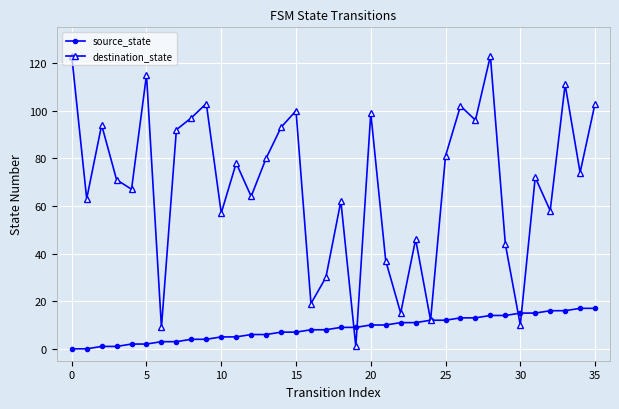

What is the sum of all destination_state values?

2501